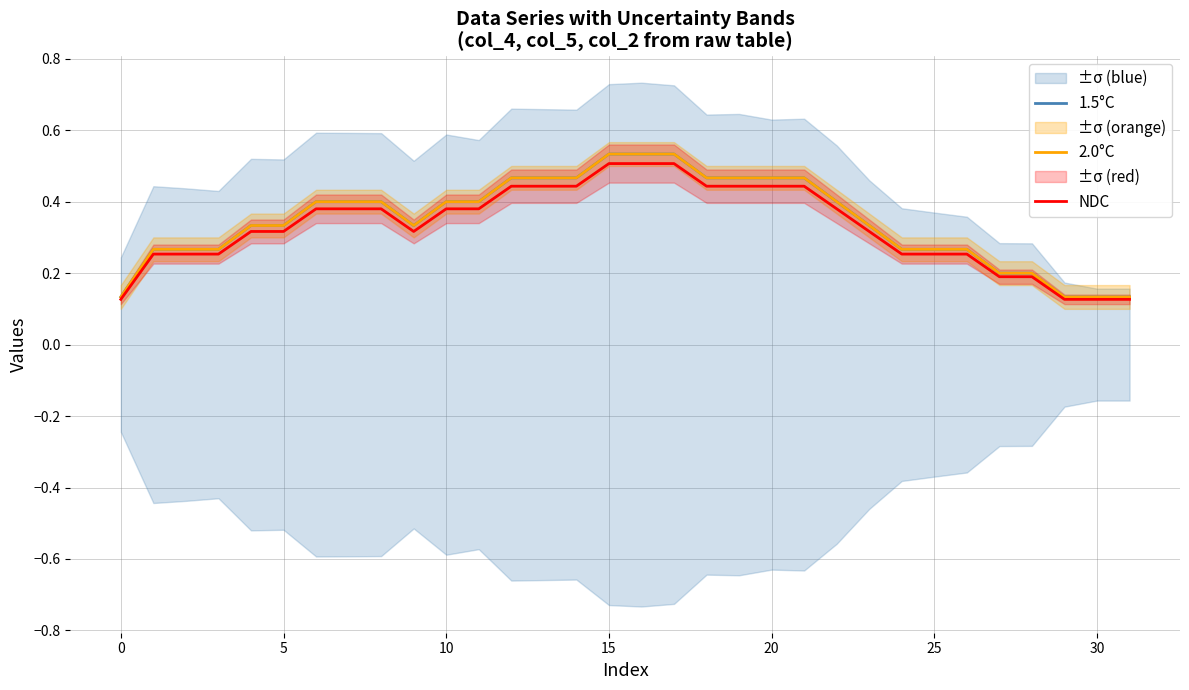

Which series has the largest total across all categories?

1.5°C